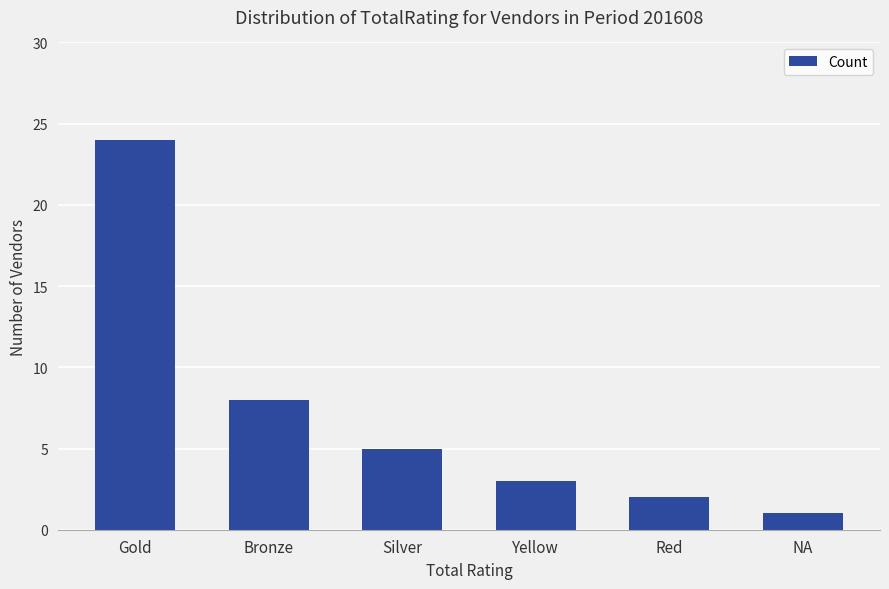

Where does the data first go above 5?

Gold